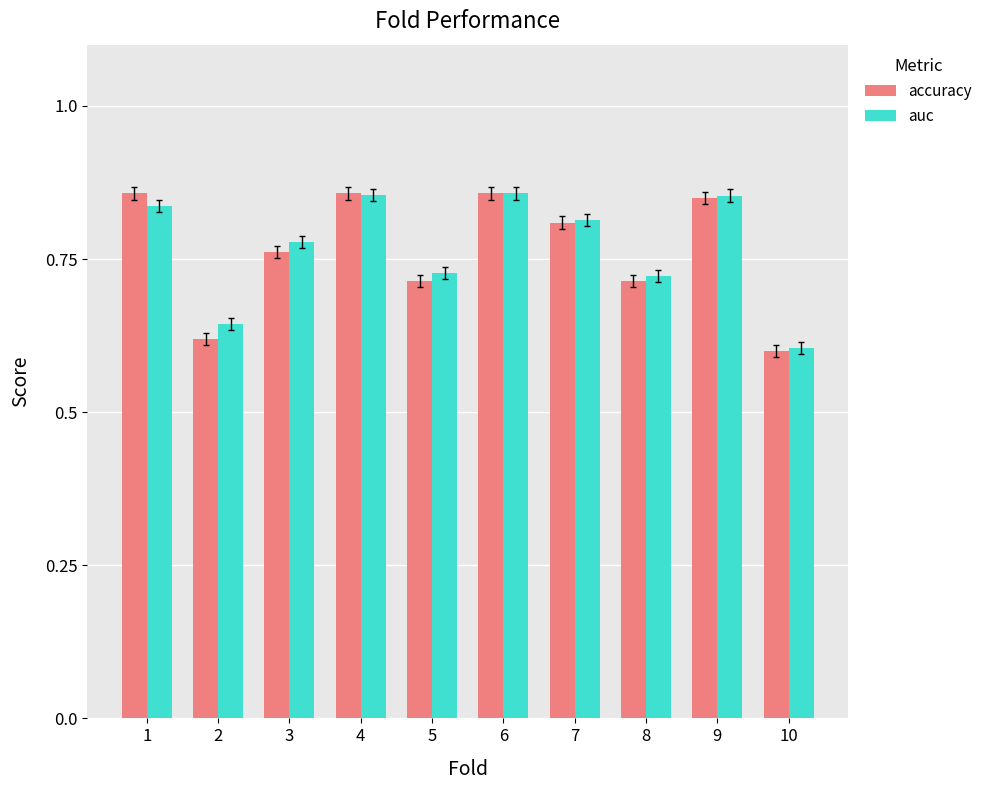

Which series has the largest range (max minus min)?

accuracy